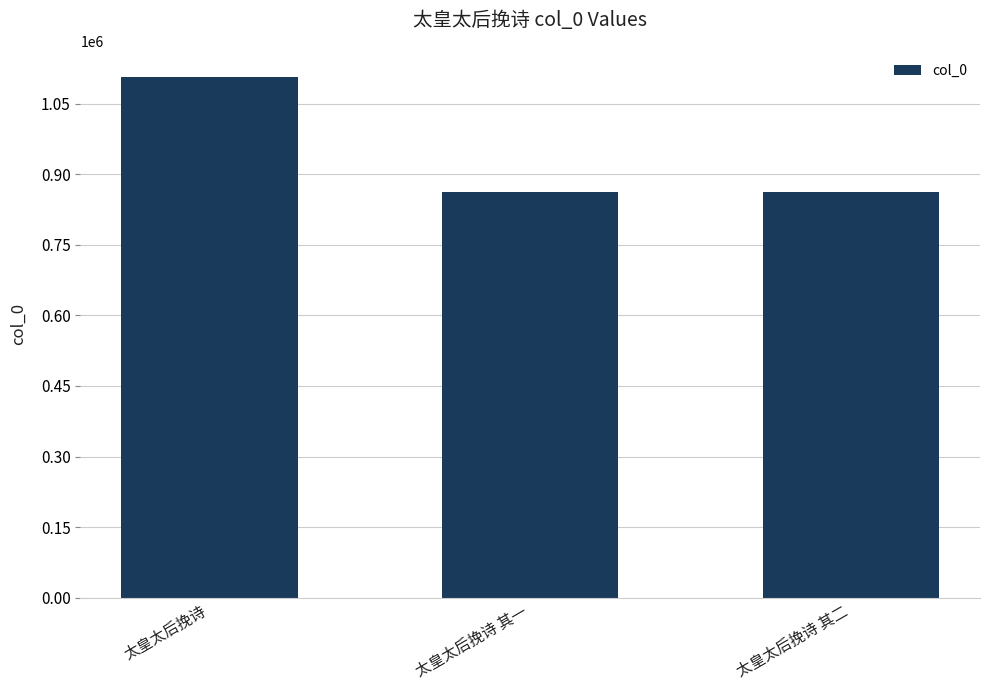

What is the sum of all values?

2828886